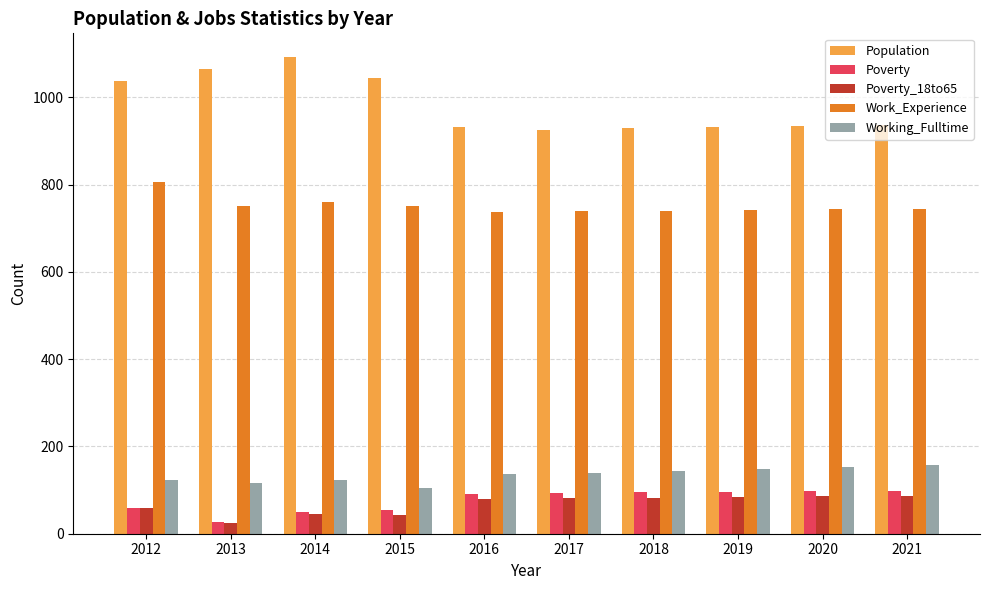

At how many categories does at least one series exceed 439?

10